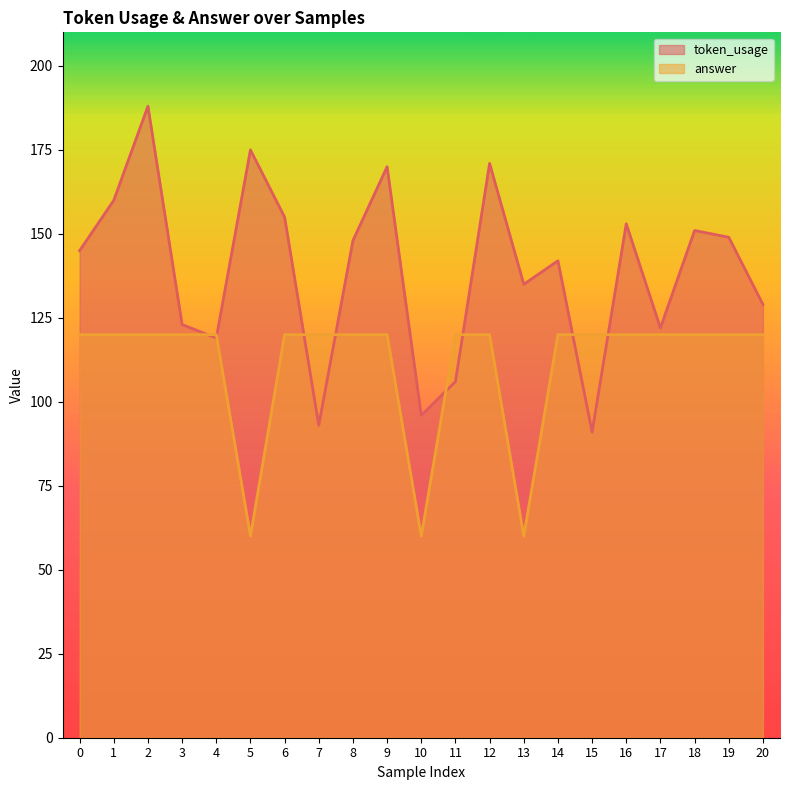

Which series changed the most between 0 and 15?

token_usage